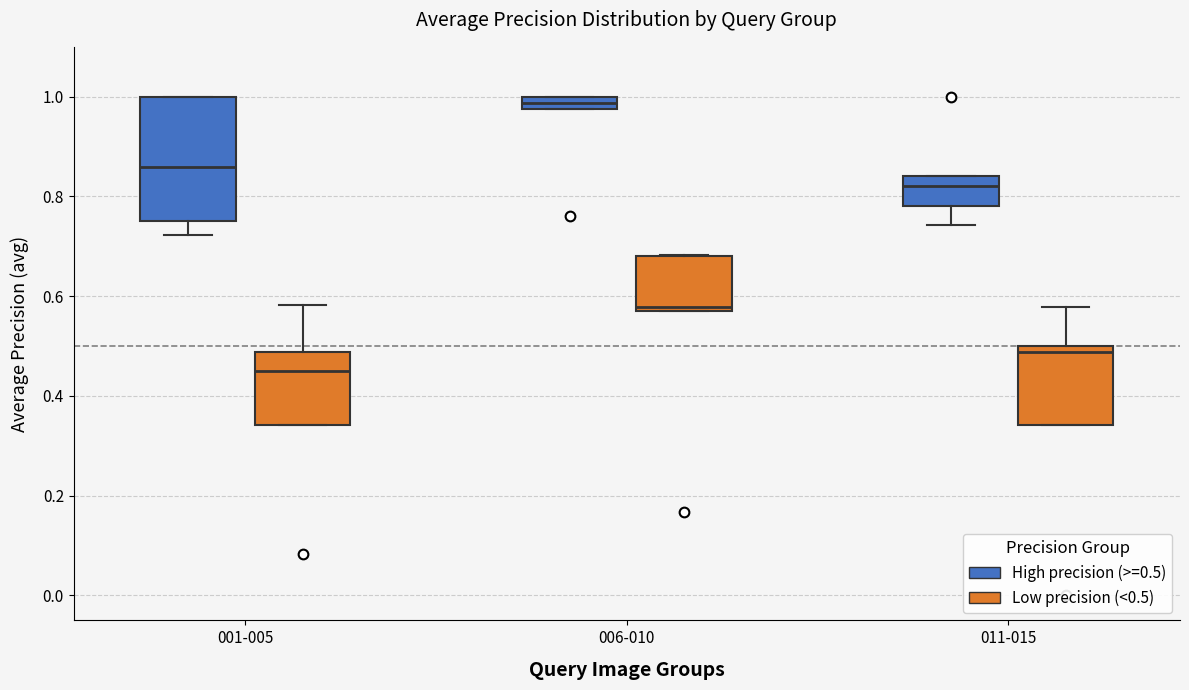

Where is the upper edge of the box for 006-010 (High precision (>=0.5)) on the y-axis? The values are not printed on the chart, so give them approximately, as read against the axis.

1.00